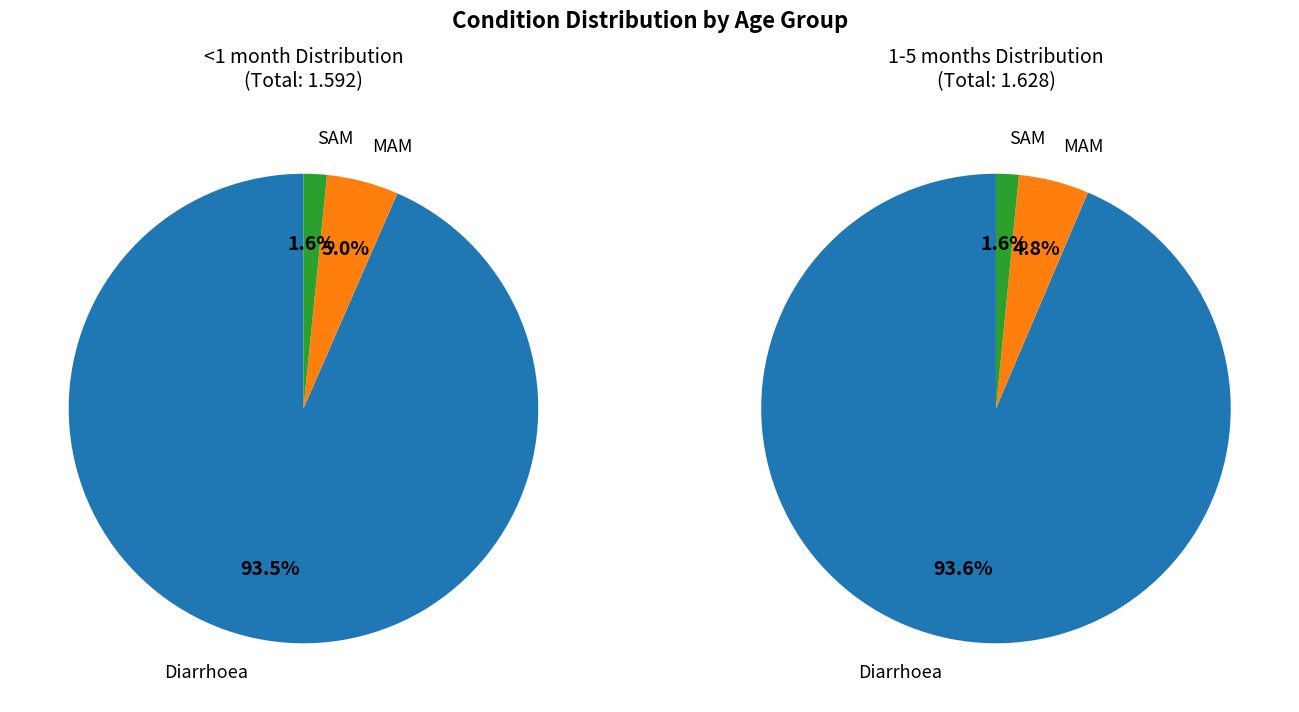

Does any single category account for the majority?

Yes